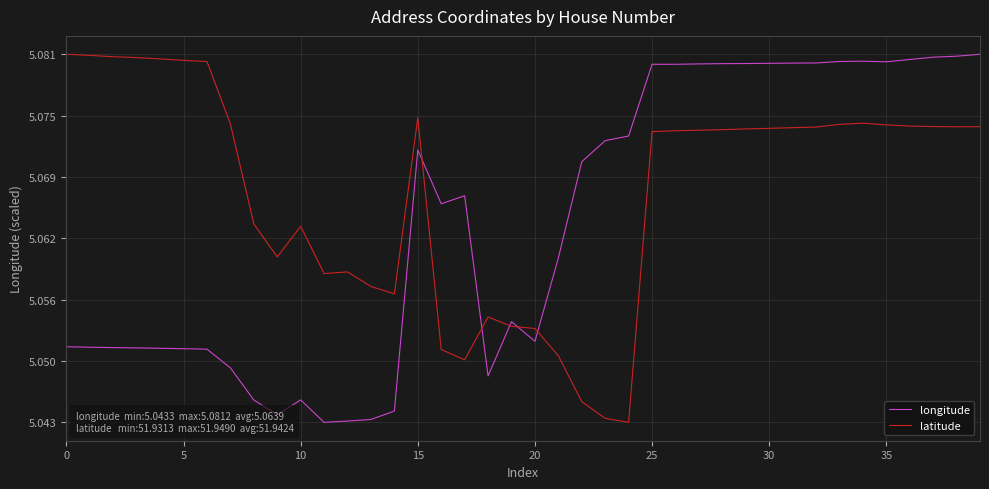

True or false: longitude and latitude intersect in this chart.

True